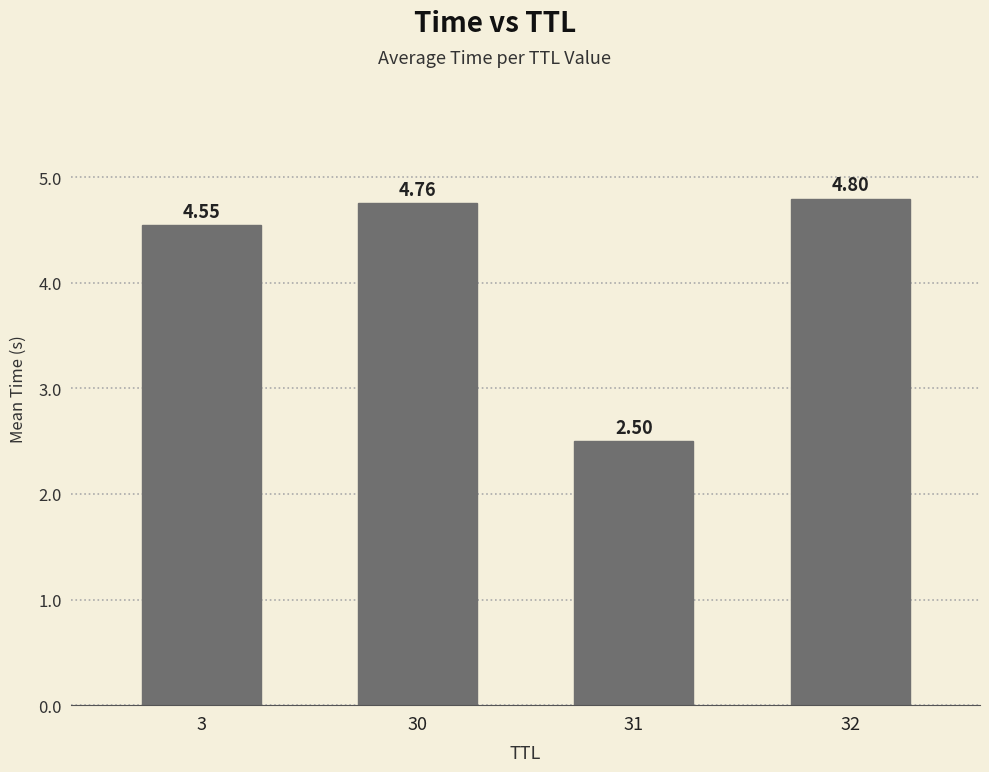

What is the difference between the second highest and second lowest values?

0.2